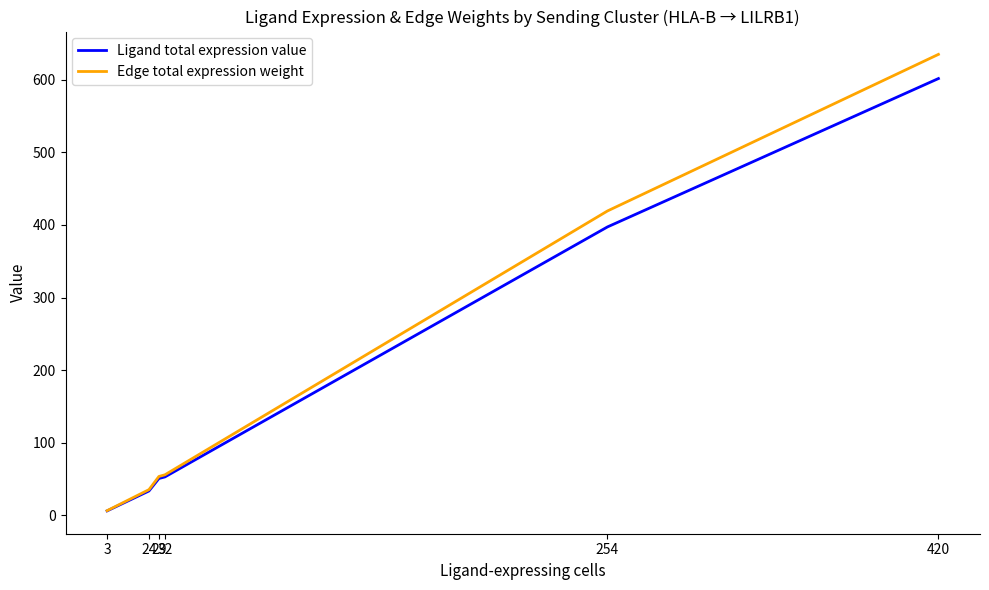

Rank the series by their average value, from lowest to highest.

Ligand total expression value, Edge total expression weight